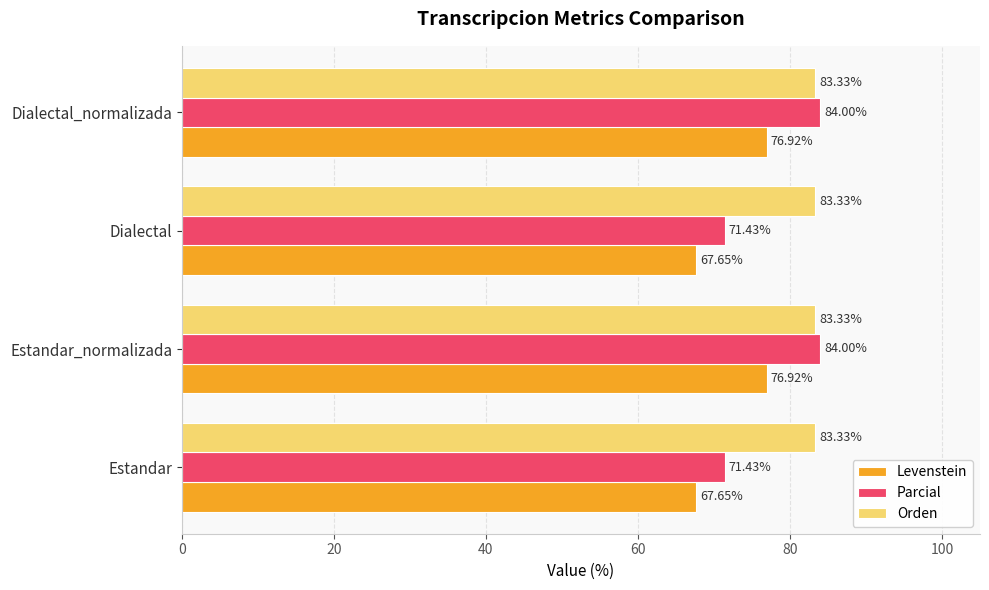

Is the value of Orden at Dialectal greater than the value of Levenstein at Estandar_normalizada?

Yes